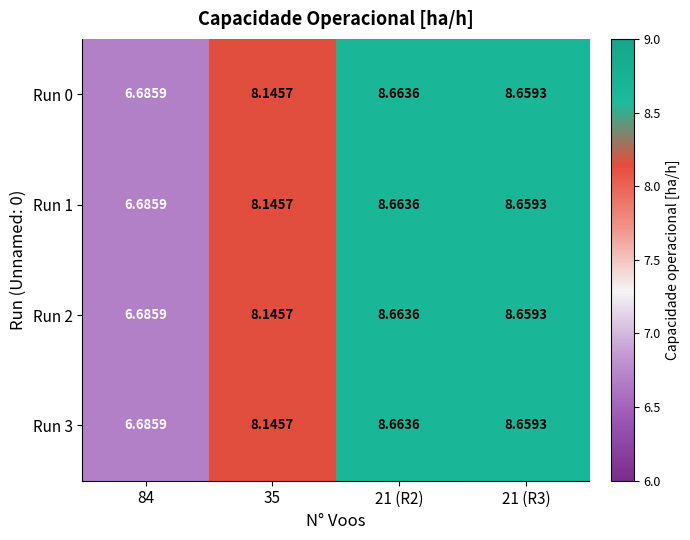

How many data points does each series have?

4